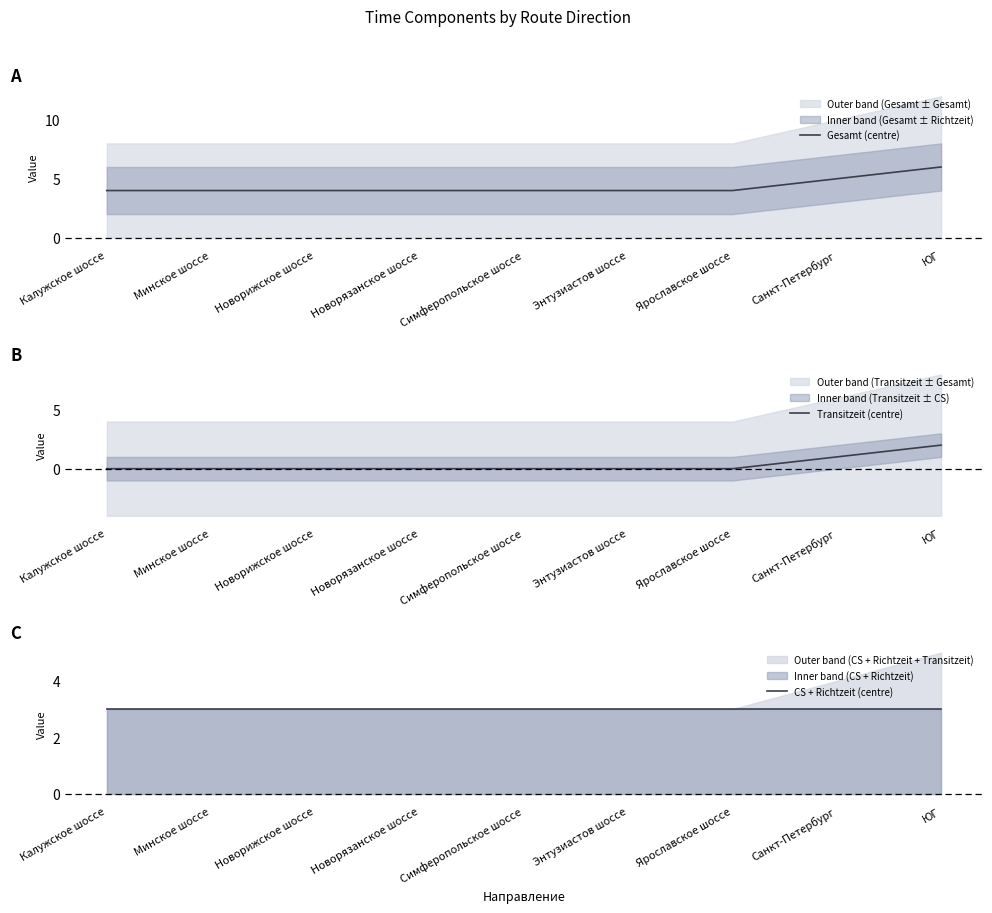

The value of Gesamt (centre) at Минское шоссе is 4. True or false?

True